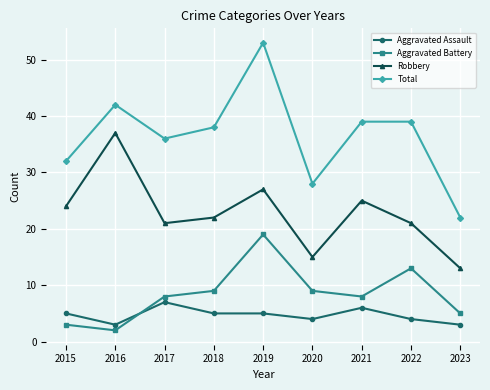

What is the greatest value displayed?

53